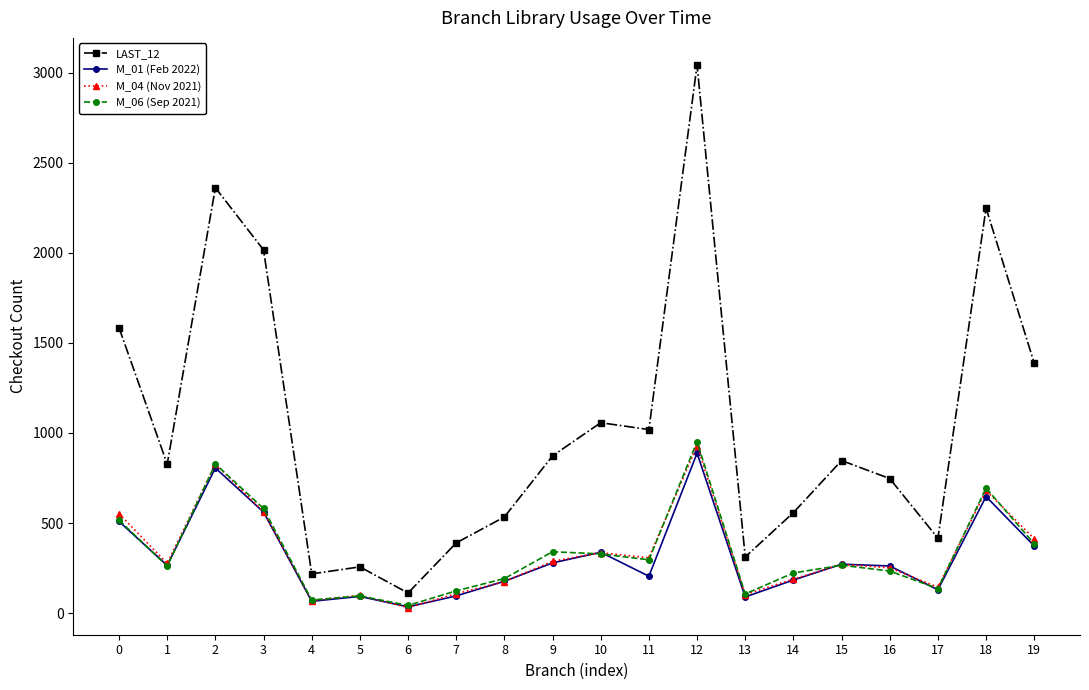

The value of M_06 (Sep 2021) at 15 is 266. True or false?

True